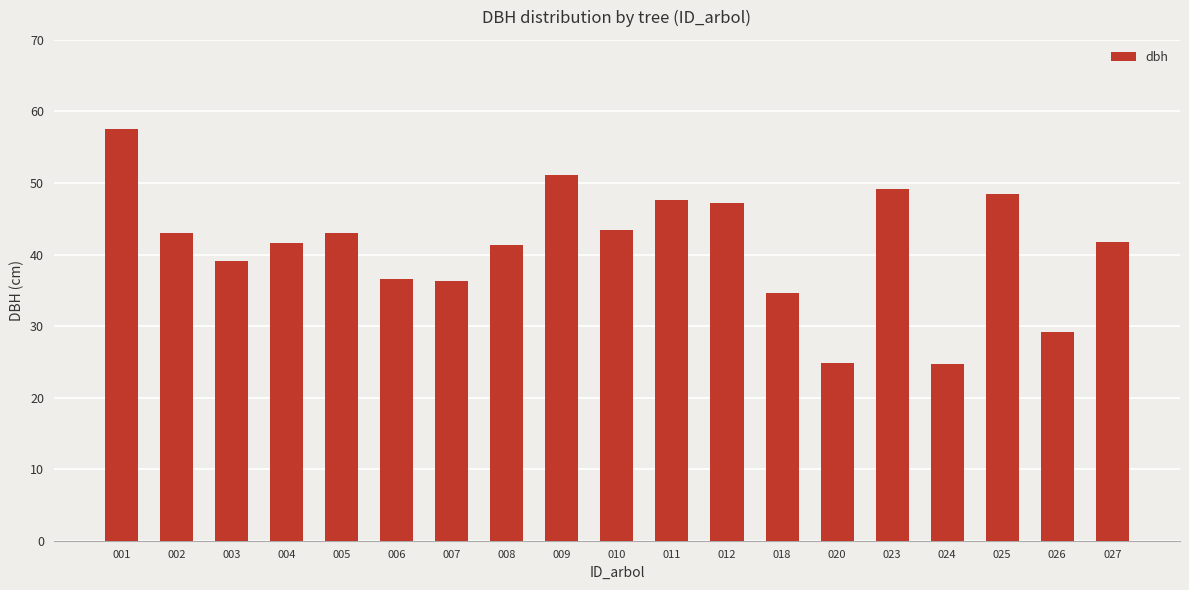

What is the difference between the values at 026 and 020?

4.4